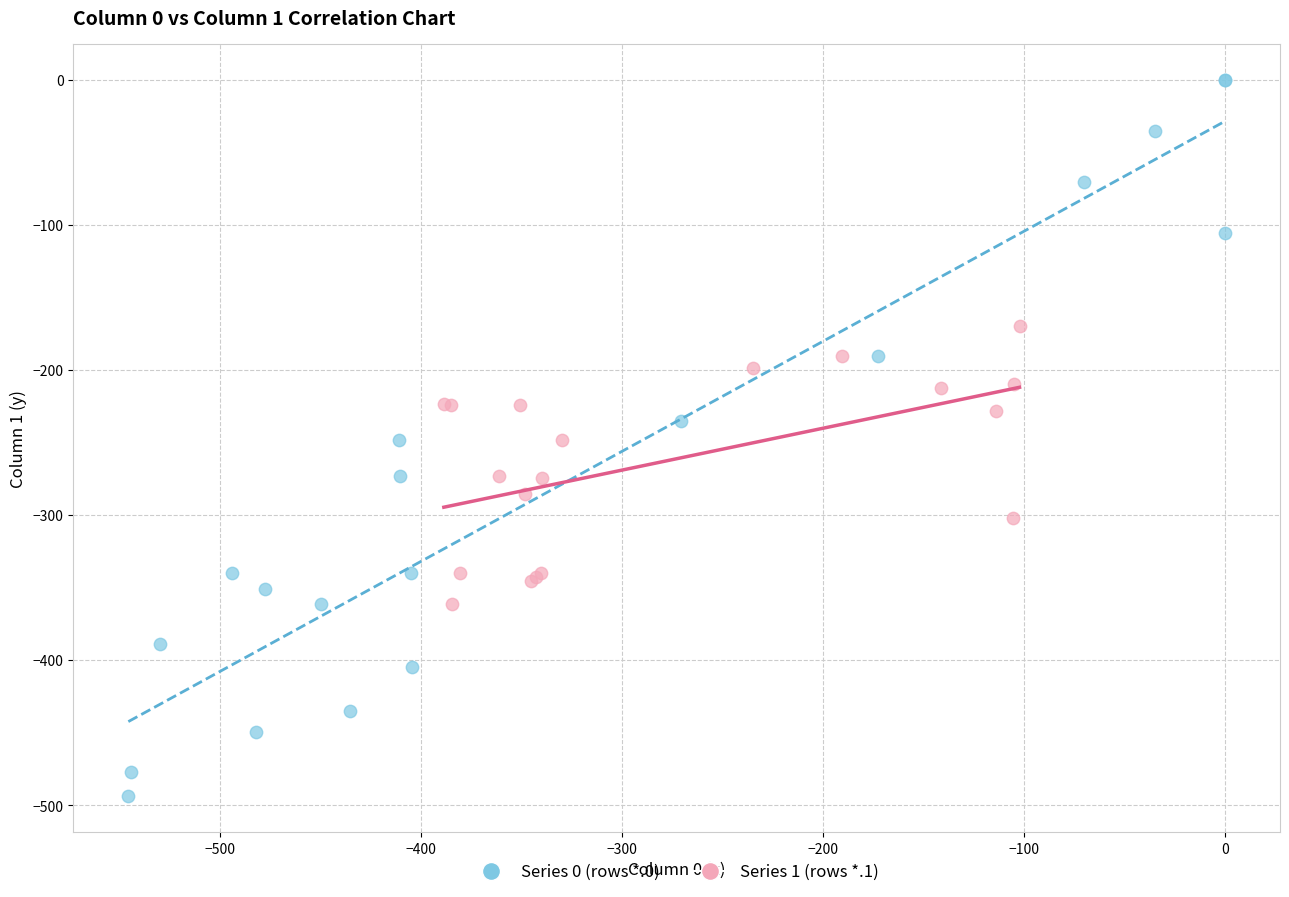

What are all the series names shown in the legend?

Series 0 (rows *.0), Series 1 (rows *.1)